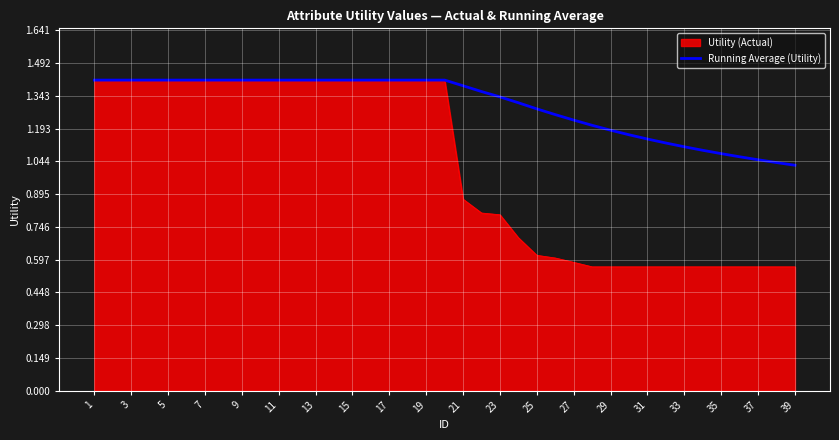

Which series has the largest total across all categories?

Running Average (Utility)